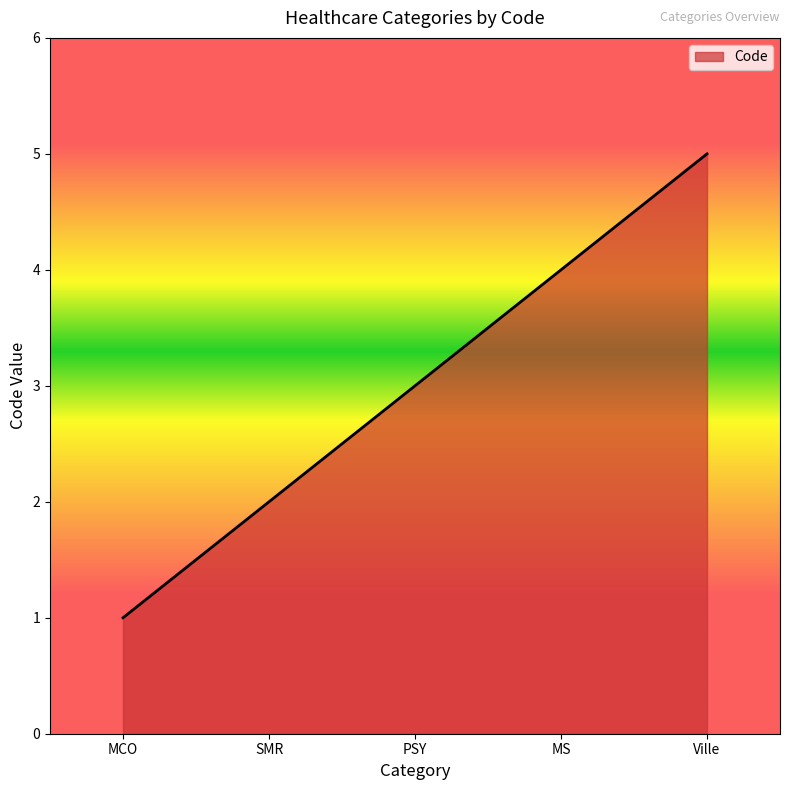

At which label is the value closest to 3?

PSY